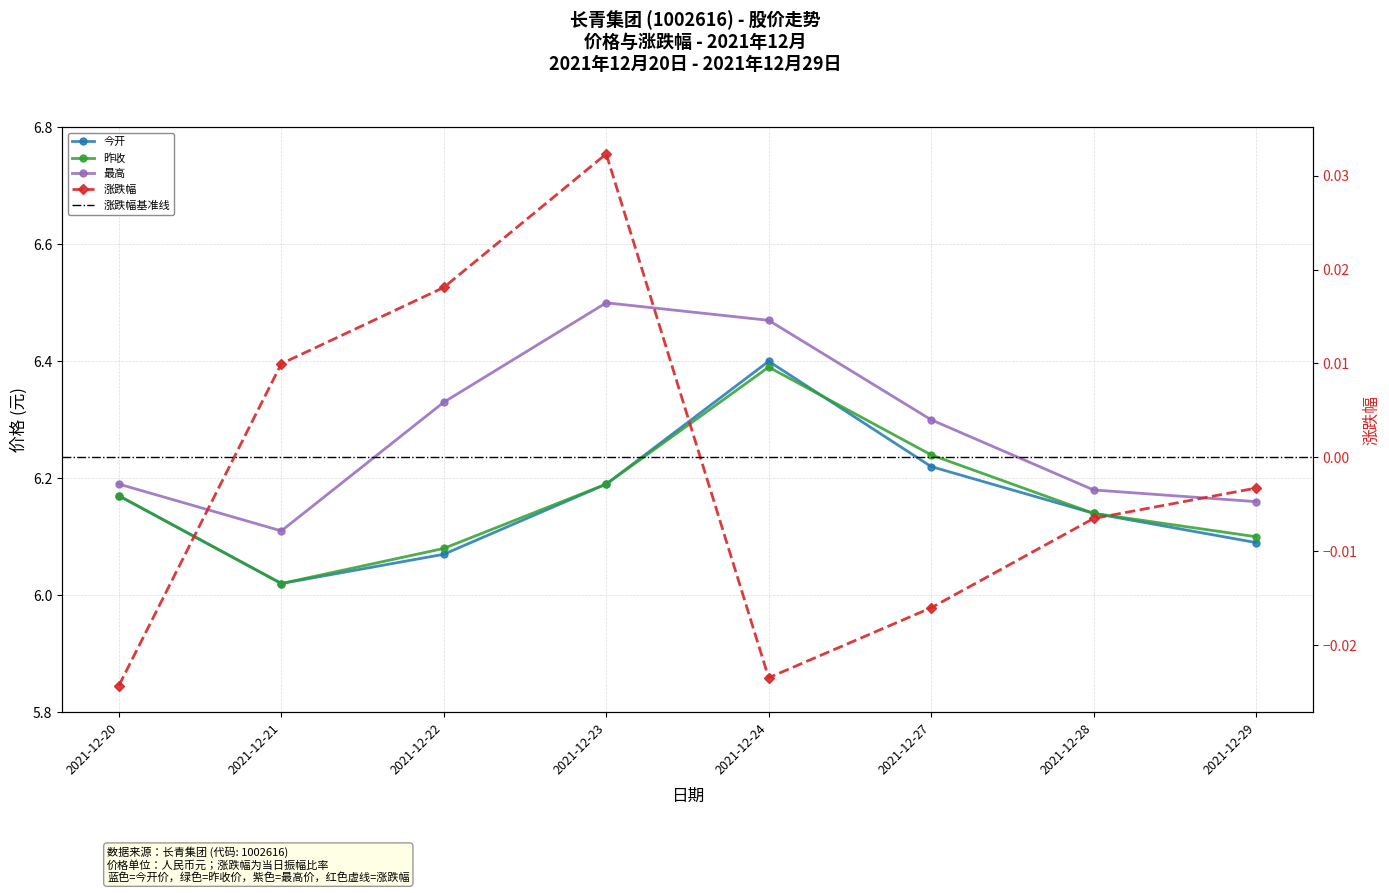

Is it true that 昨收 equals 9.5 at 2021-12-20?

False